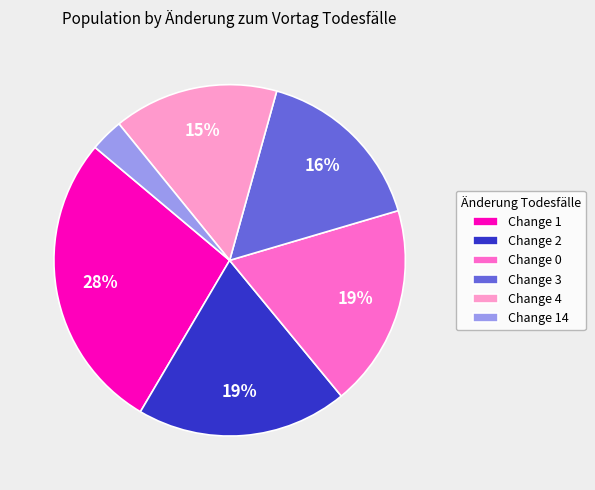

Which has a higher value, Change 3 or Change 14?

Change 3